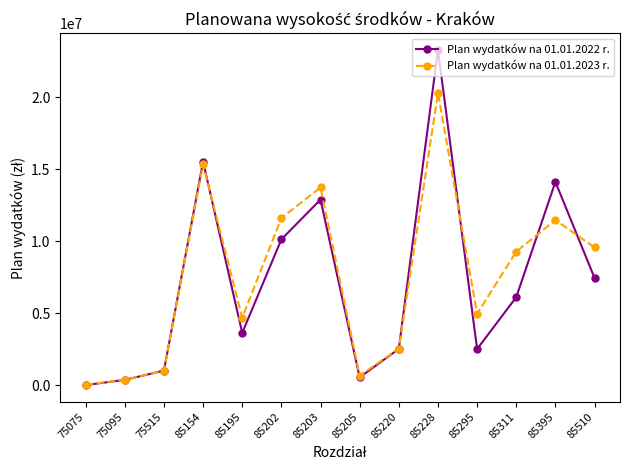

Is it true that Plan wydatków na 01.01.2023 r. equals 671000 at 85205?

True